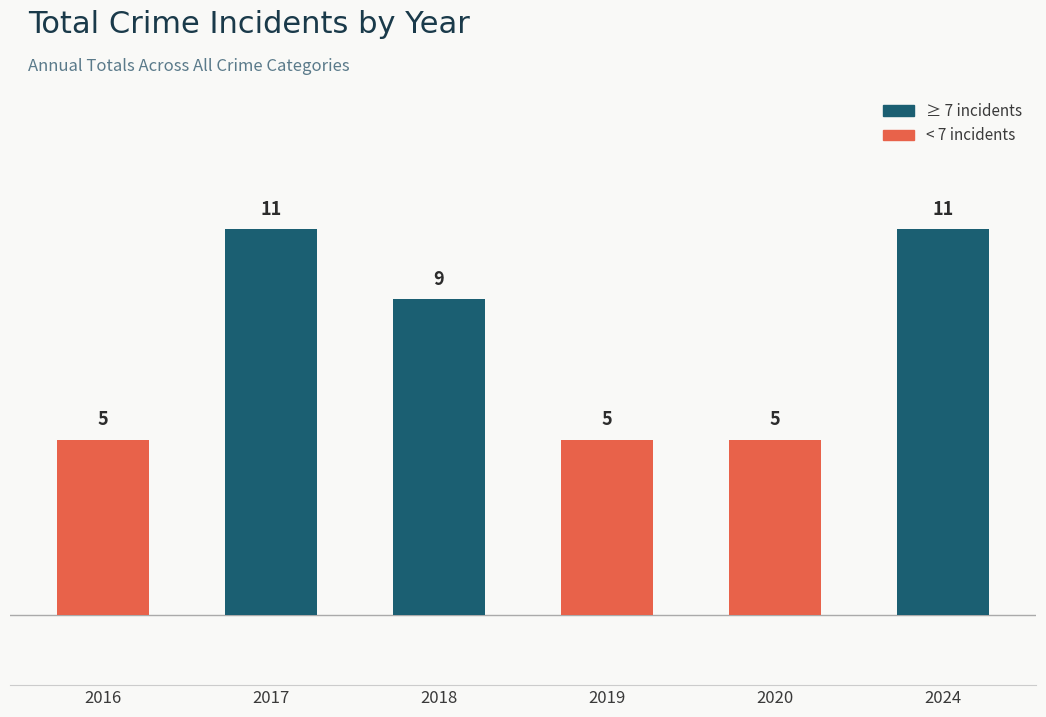

What is the minimum value shown in the chart?

5